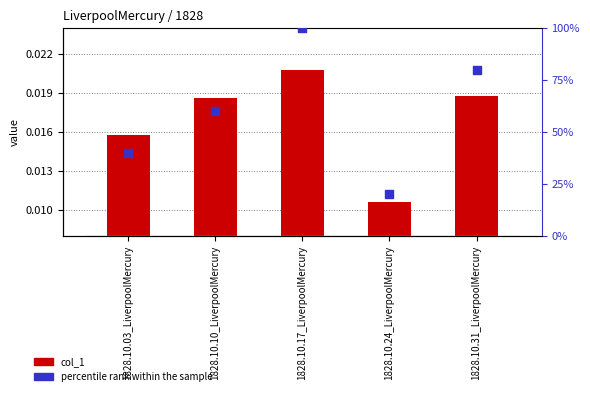

Which series has the largest Y range (max minus min)?

percentile rank within the sample